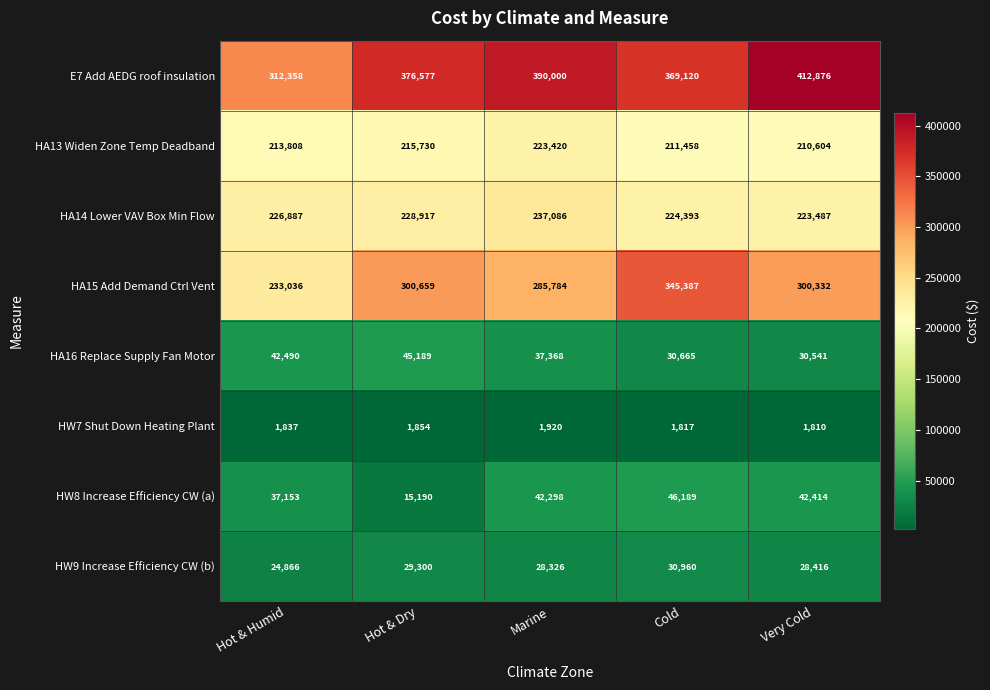

What is the difference between the HA16 Replace Supply Fan Motor values at Very Cold and Hot & Dry?

14648